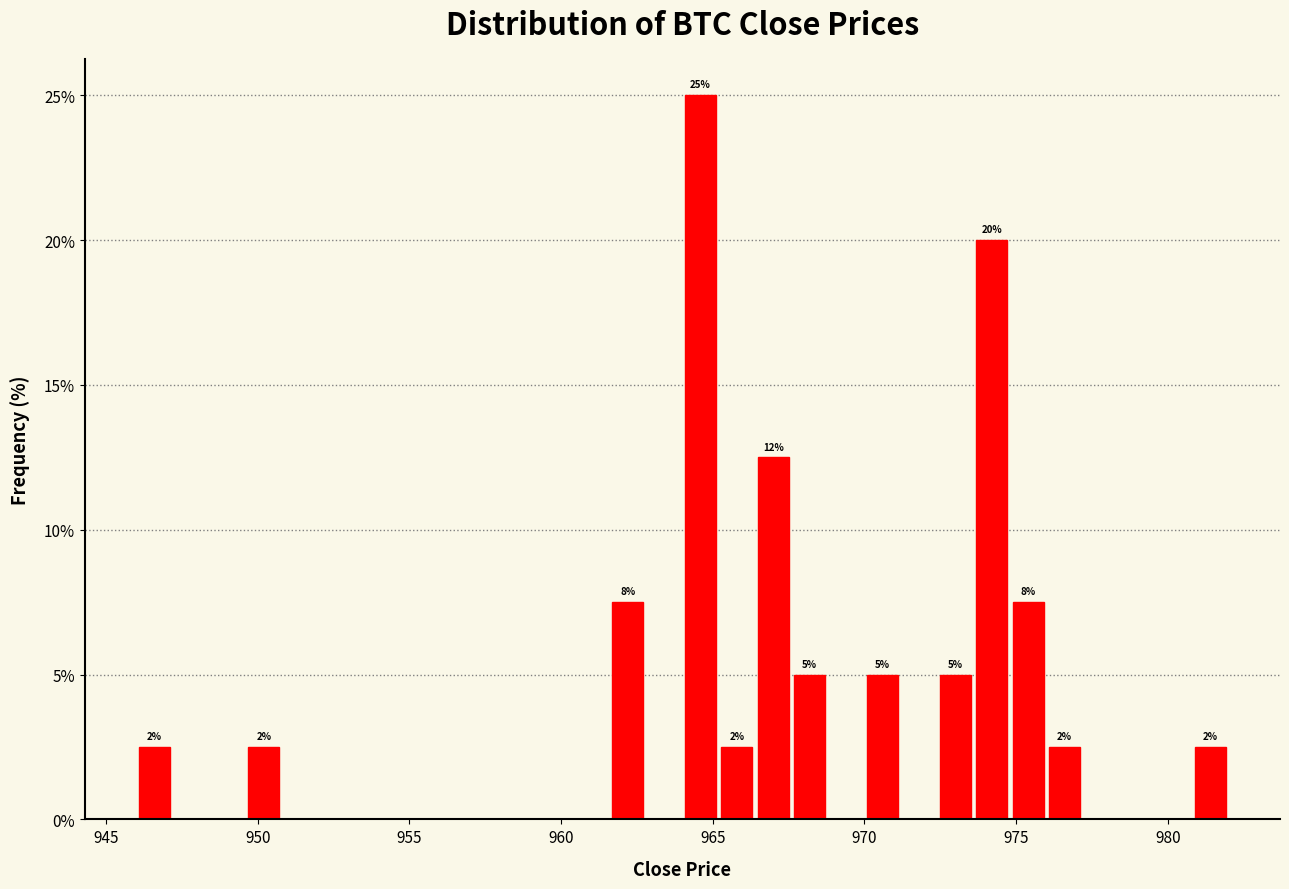

Around what value on the x-axis is the tallest bar? Give the approximate position of its centre, as read against the axis.

964.5